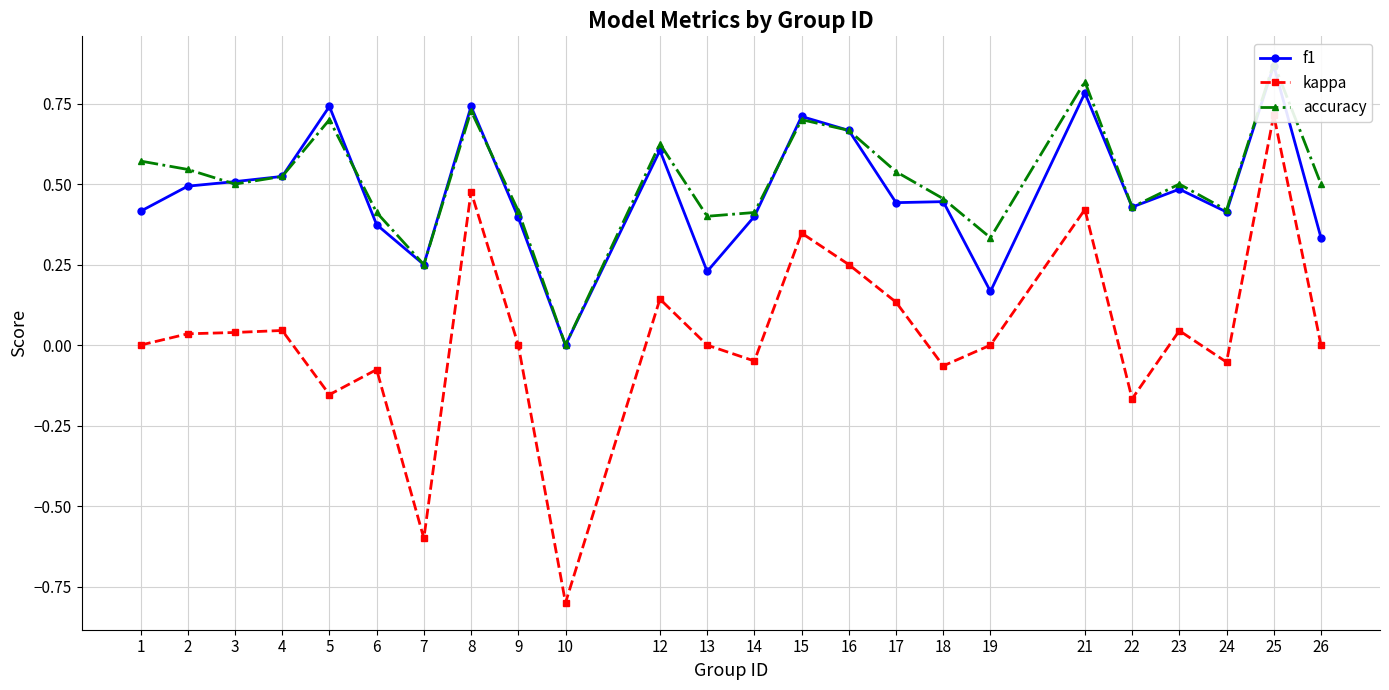

Reading left to right, list all the values displayed in this chart.

f1: 0.4	0.5	0.5	0.5	0.7	0.4	0.2	0.7	0.4	0.0	0.6	0.2	0.4	0.7	0.7	0.4	0.4	0.2	0.8	0.4	0.5	0.4	0.9	0.3
kappa: 0.0	0.0	0.0	0.0	-0.2	-0.1	-0.6	0.5	0.0	-0.8	0.1	0.0	-0.0	0.3	0.2	0.1	-0.1	0.0	0.4	-0.2	0.0	-0.1	0.7	0.0
accuracy: 0.6	0.5	0.5	0.5	0.7	0.4	0.2	0.7	0.4	0.0	0.6	0.4	0.4	0.7	0.7	0.5	0.5	0.3	0.8	0.4	0.5	0.4	0.9	0.5